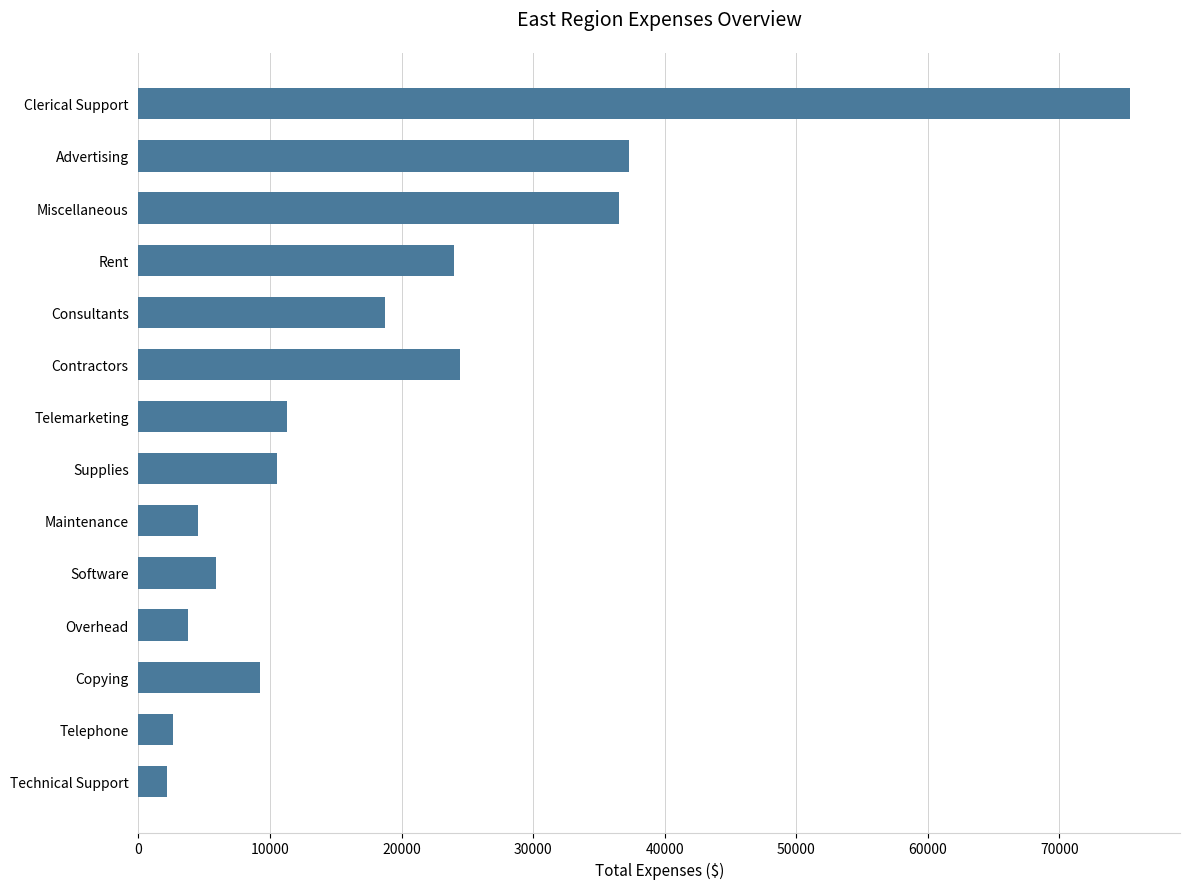

What is the average value?

19020